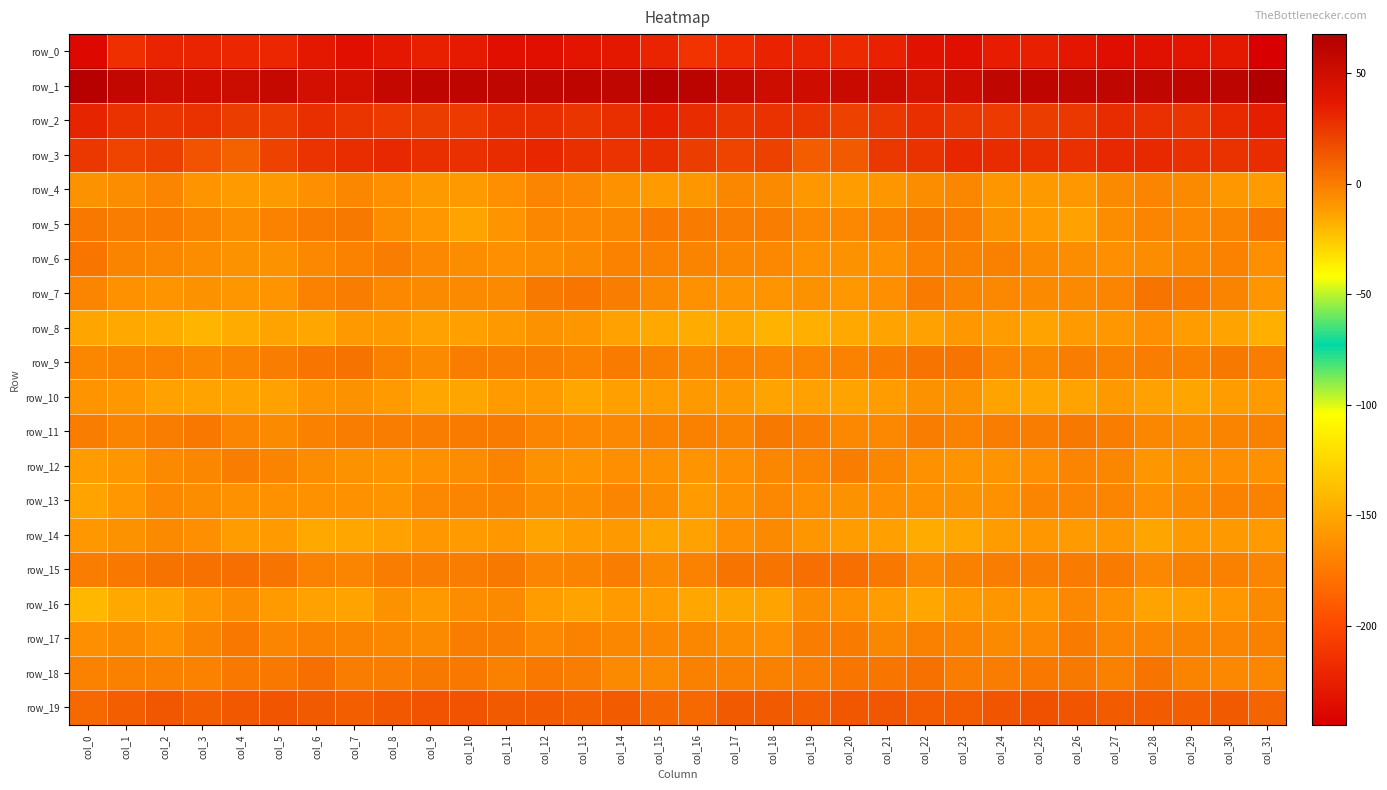

Is the value of row_15 at col_23 greater than the value of row_9 at col_5?

No